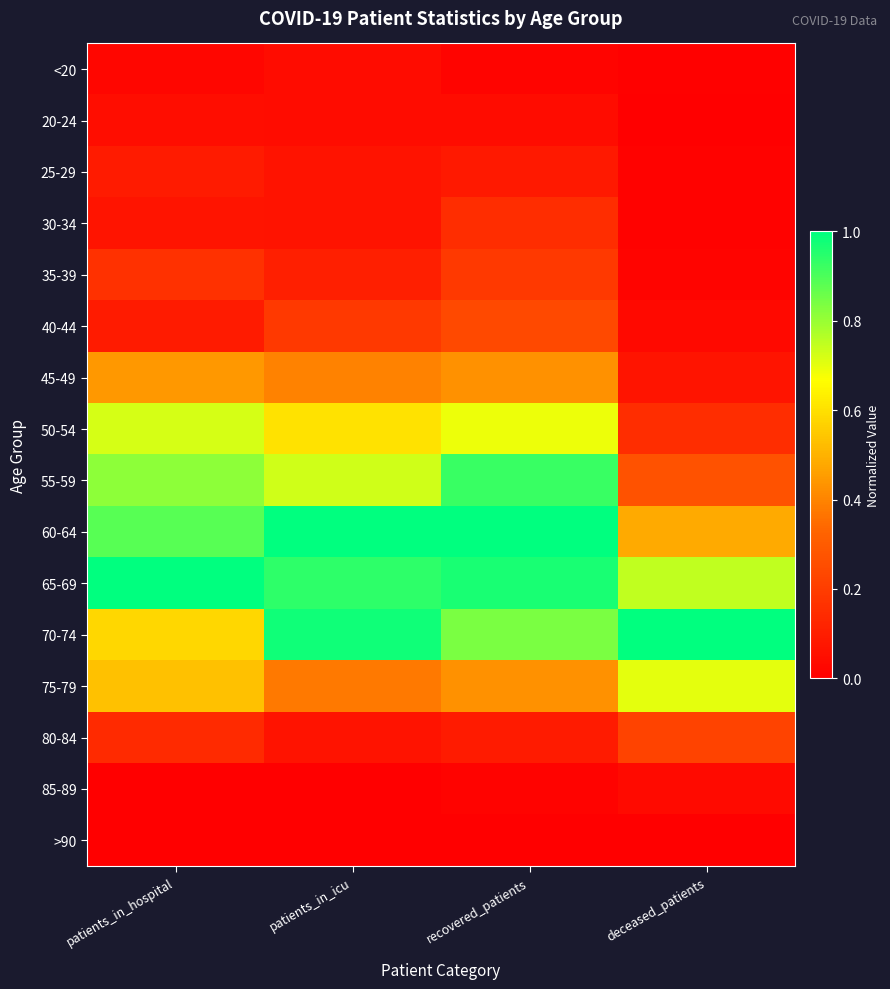

At which category does the chart reach its peak across all series?

patients_in_icu